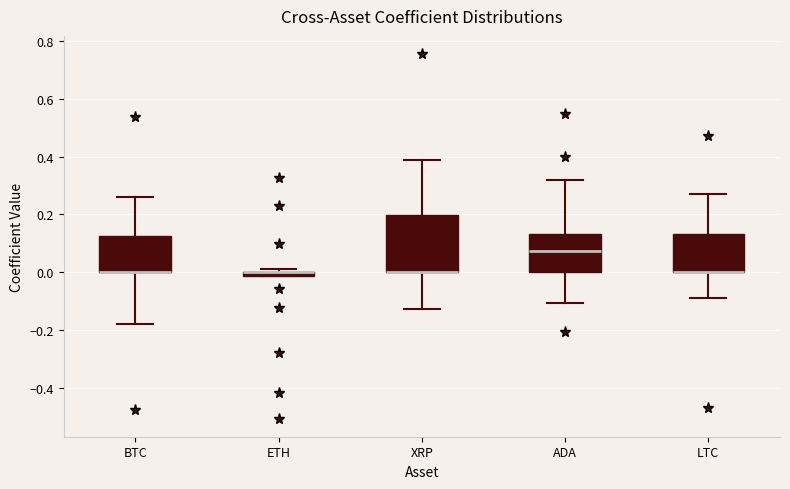

Where is the lower edge of the box for ETH on the y-axis? The values are not printed on the chart, so give them approximately, as read against the axis.

-0.02